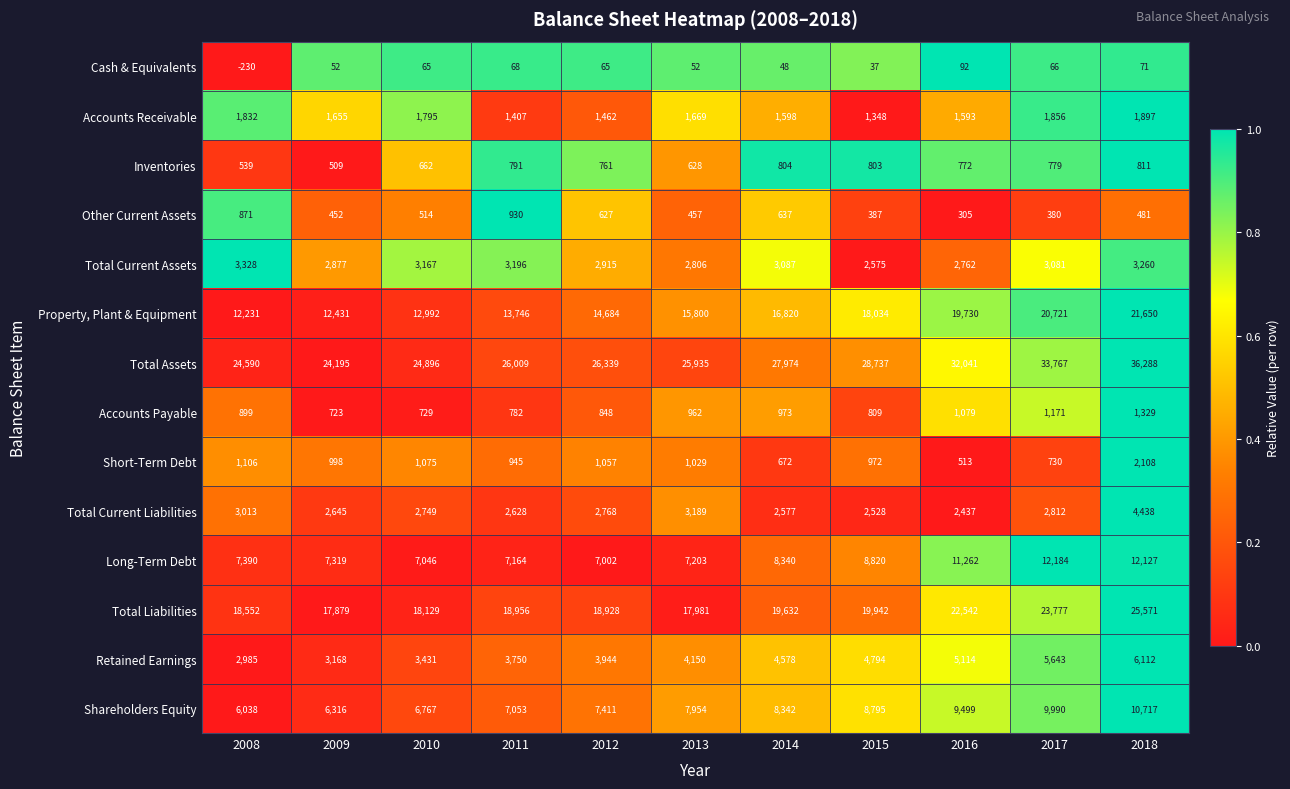

Is the value of Total Liabilities at 2010 greater than the value of Other Current Assets at 2013?

Yes